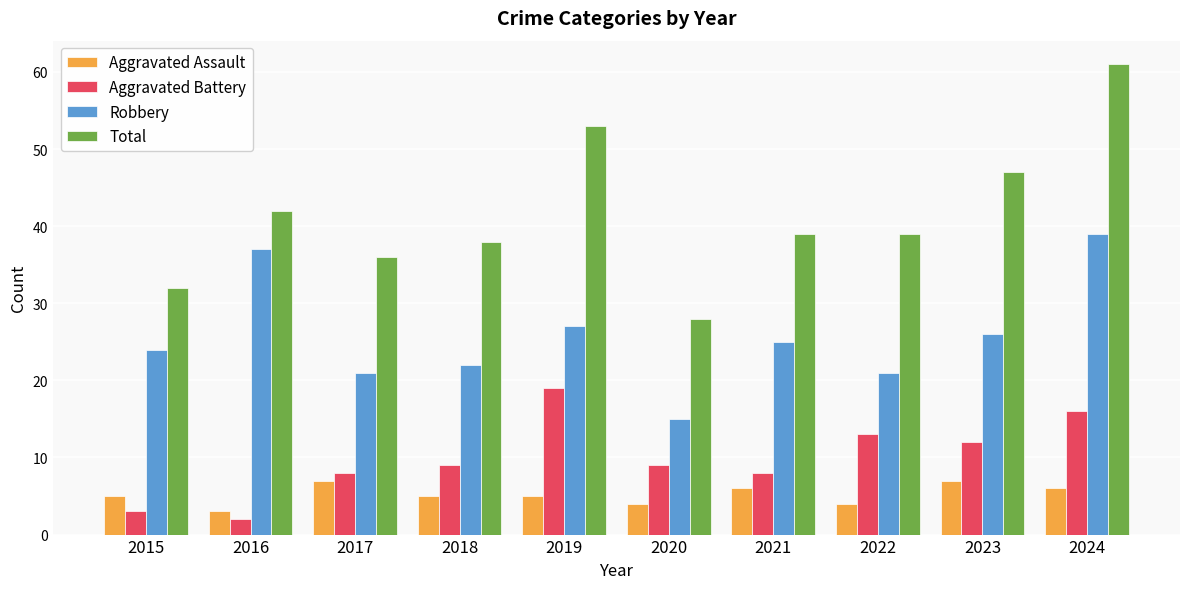

Reading left to right, extract all data points from this chart.

Aggravated Assault: 2015=5	2016=3	2017=7	2018=5	2019=5	2020=4	2021=6	2022=4	2023=7	2024=6
Aggravated Battery: 2015=3	2016=2	2017=8	2018=9	2019=19	2020=9	2021=8	2022=13	2023=12	2024=16
Robbery: 2015=24	2016=37	2017=21	2018=22	2019=27	2020=15	2021=25	2022=21	2023=26	2024=39
Total: 2015=32	2016=42	2017=36	2018=38	2019=53	2020=28	2021=39	2022=39	2023=47	2024=61